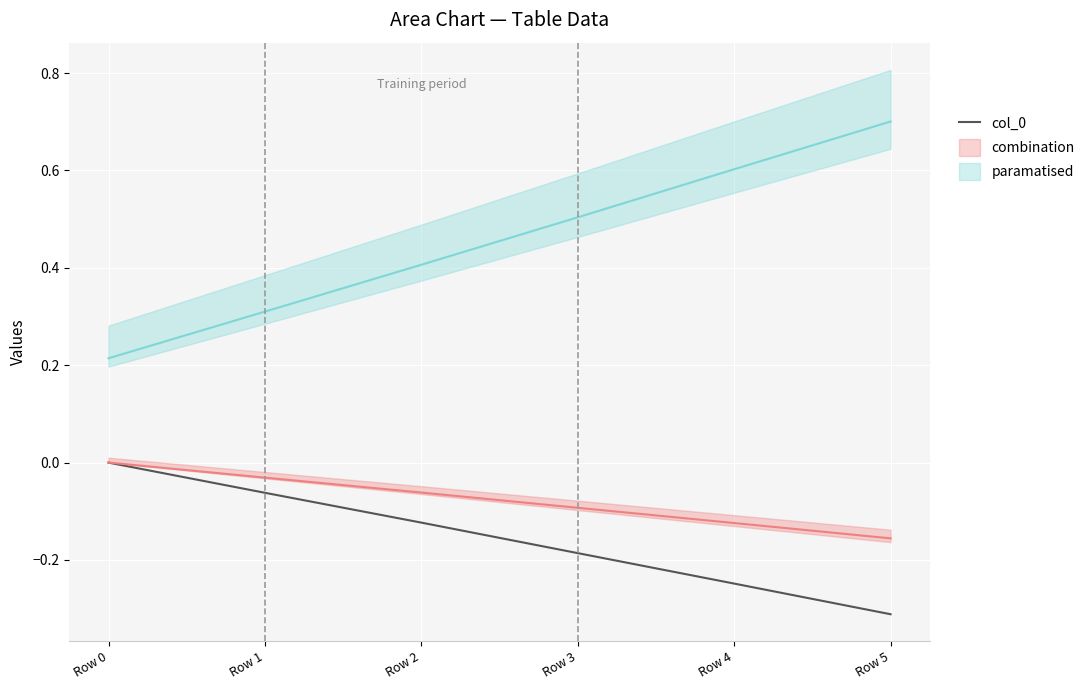

List the labels in order of value, smallest first.

Row 5, Row 4, Row 3, Row 2, Row 1, Row 0